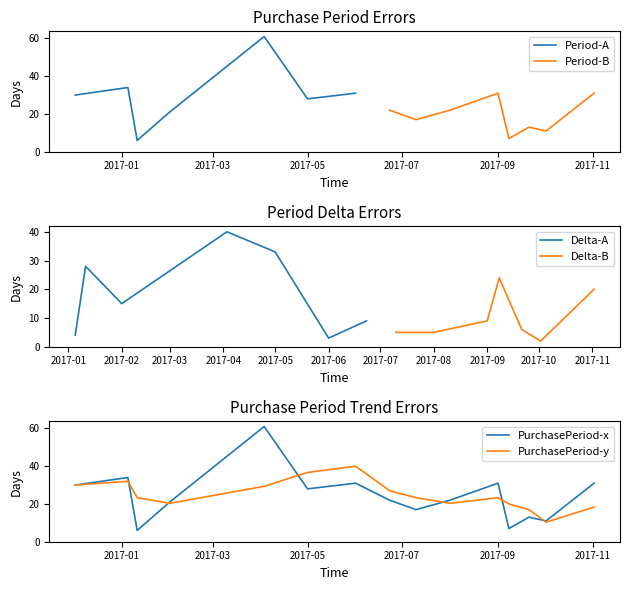

The value at 2017-08-01 is 22. True or false?

True